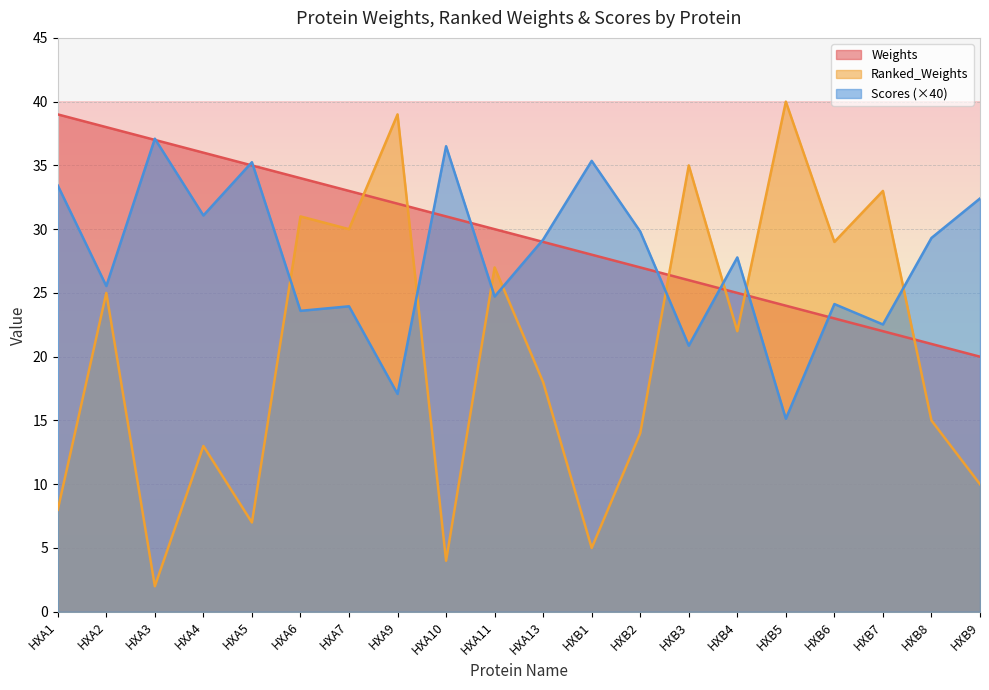

Is it true that Weights equals 30.0 at HXA11?

True